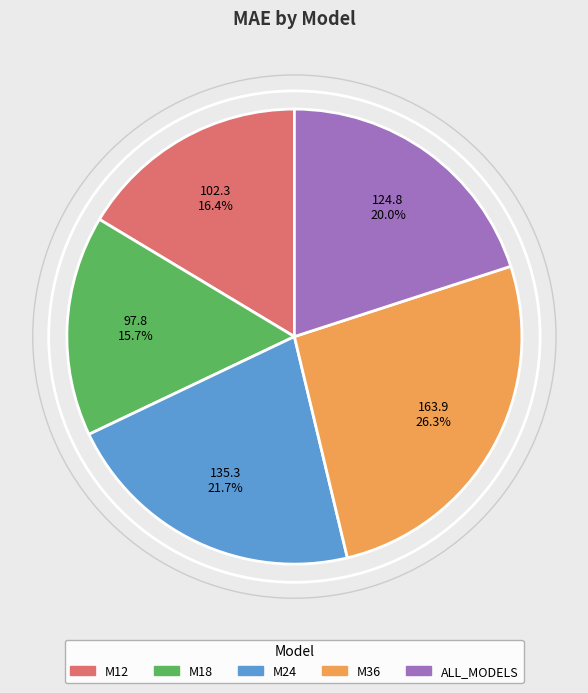

Rank the categories by value from highest to lowest.

M36, M24, ALL_MODELS, M12, M18